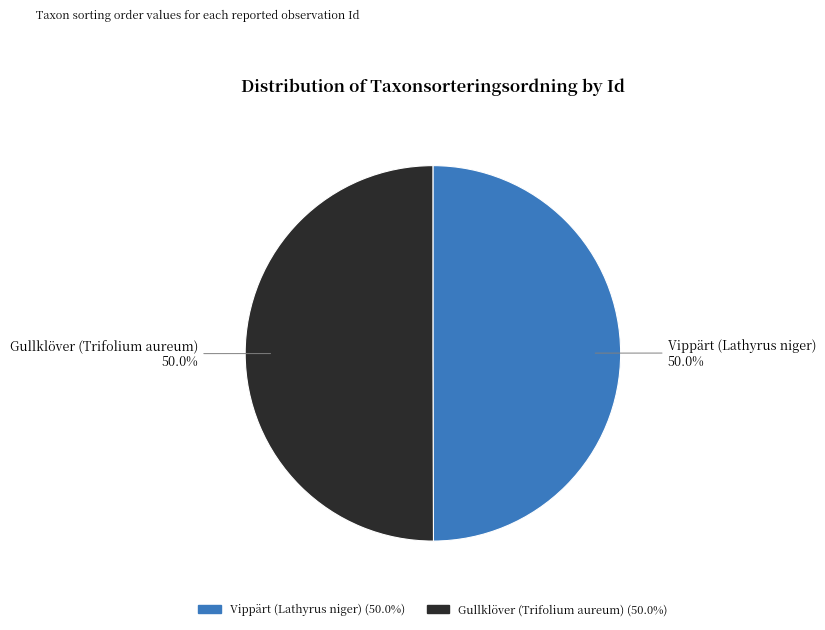

What percentage do Gullklöver (Trifolium aureum) and Vippärt (Lathyrus niger) together represent?

100.0%